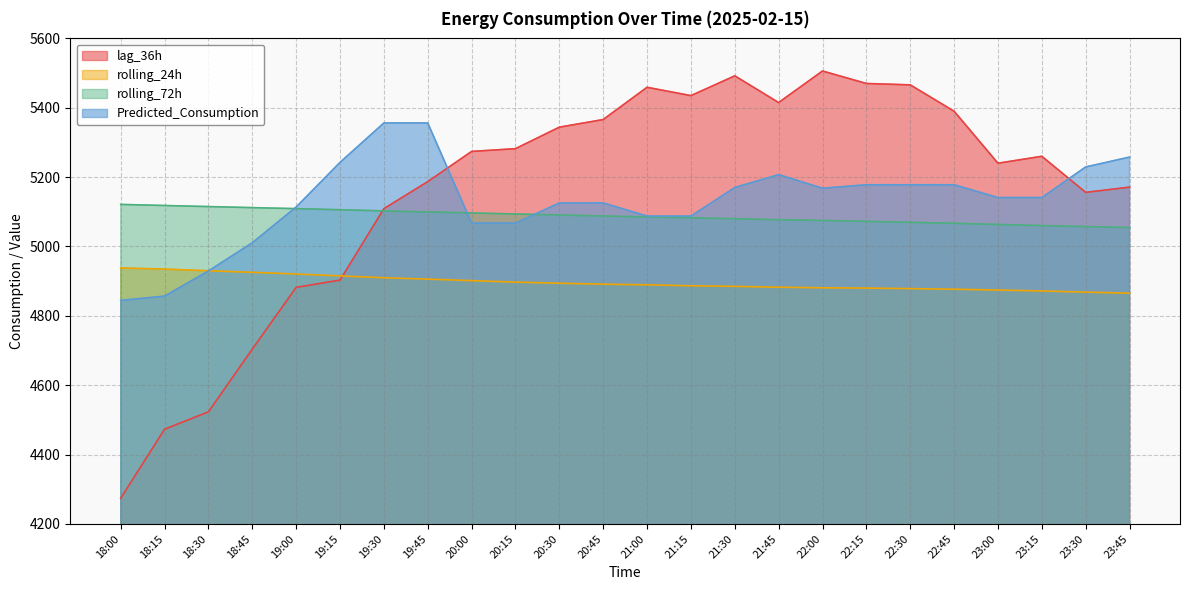

What is the minimum value for lag_36h?

4274.0